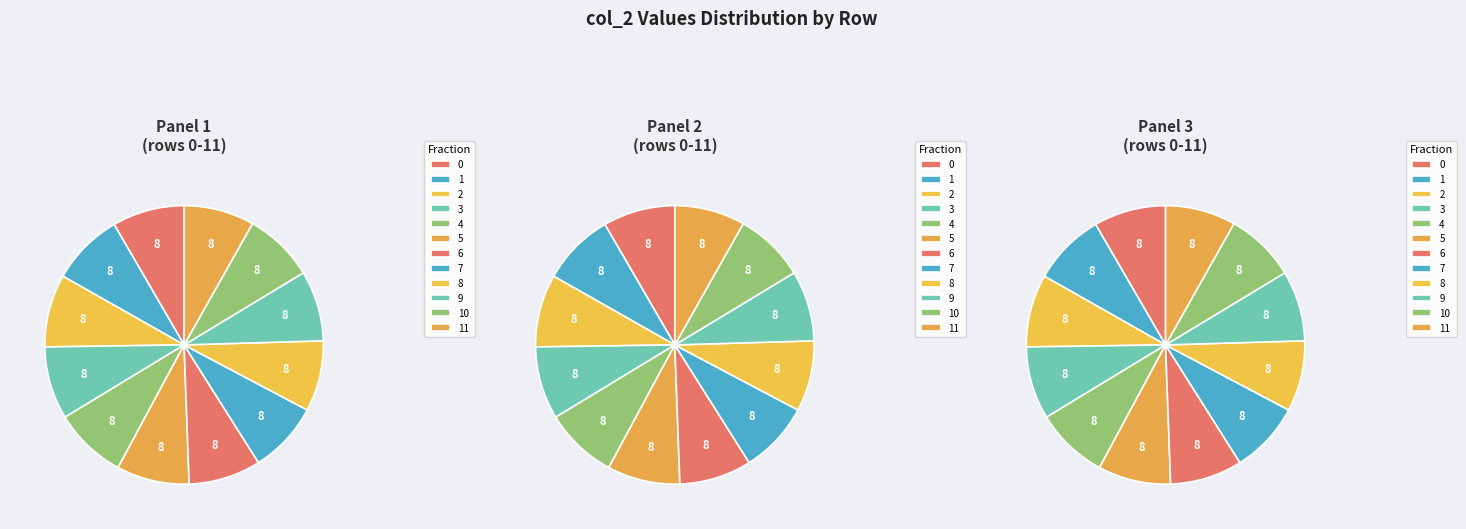

How many slices are in this pie chart?

12